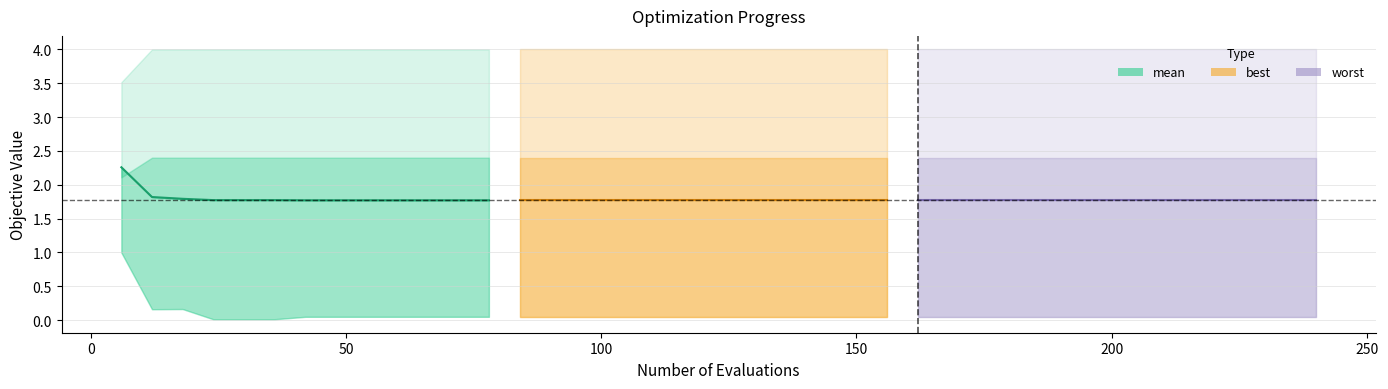

Does the chart have visible grid lines?

Yes